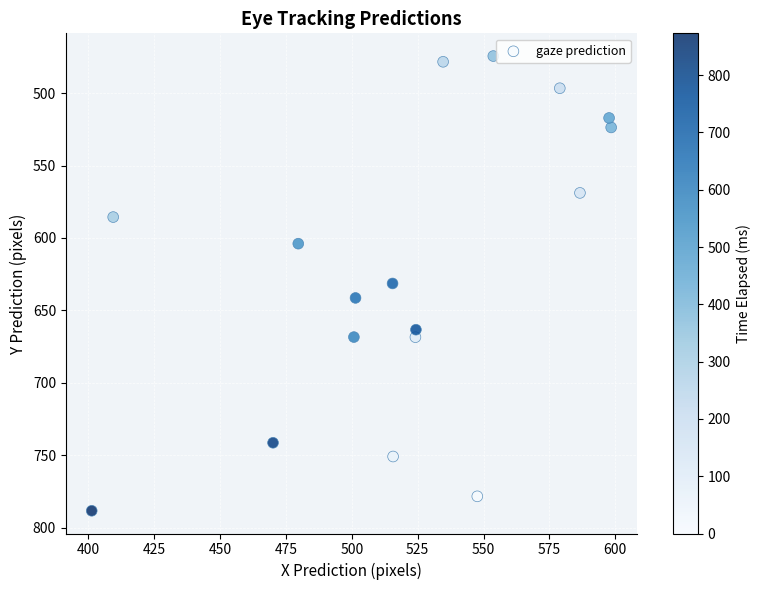

What is the range of Y values (max minus min)?

313.8